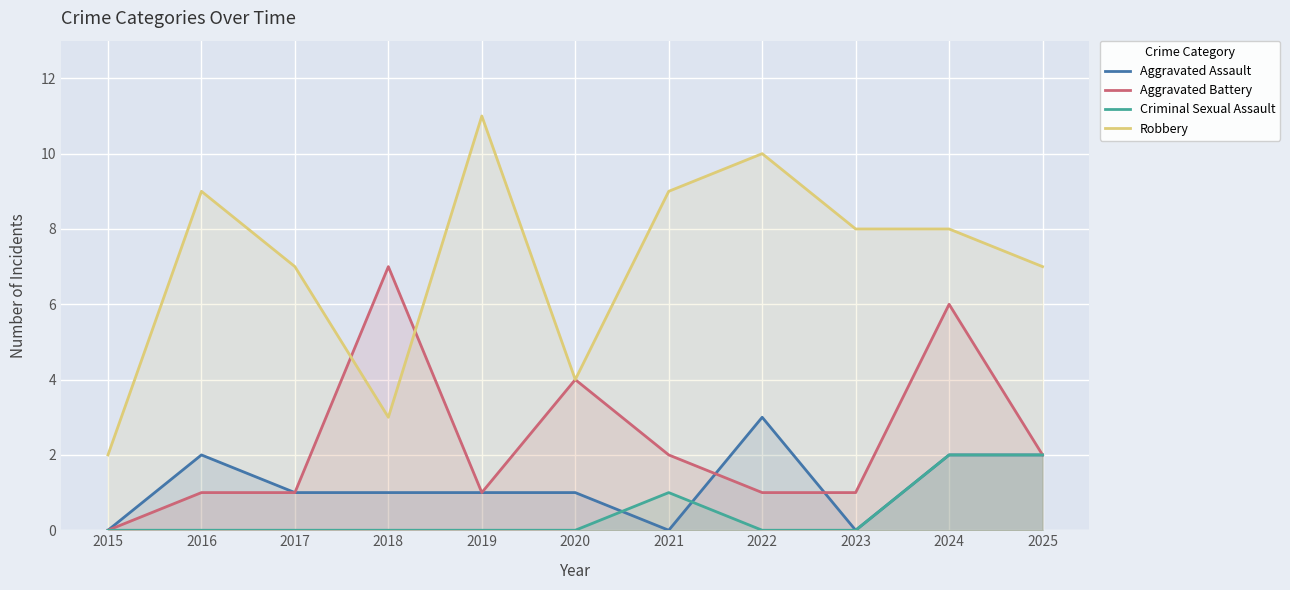

What is the sum of the Aggravated Assault values at 2018 and 2017?

2